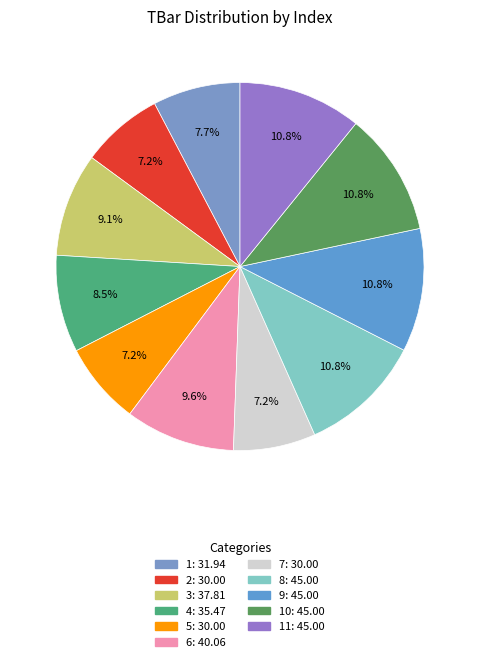

How many slices are in this pie chart?

11